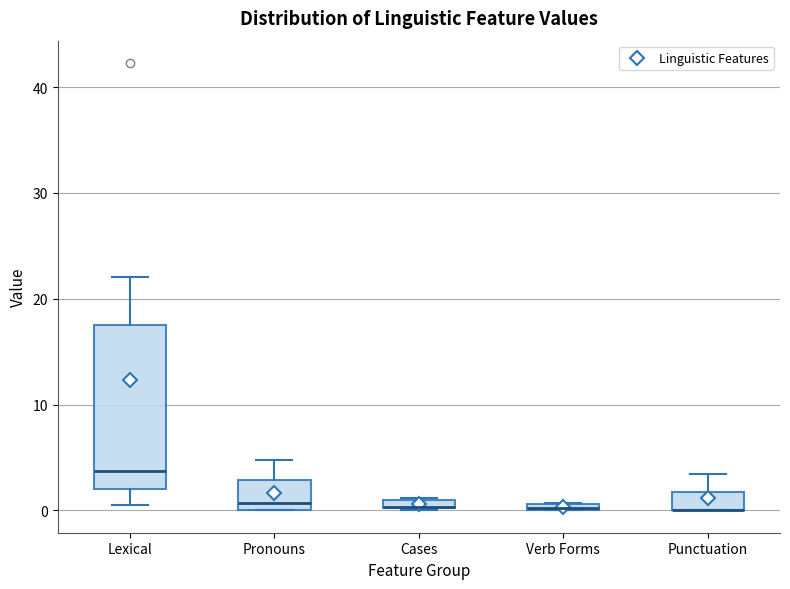

Where is the lower edge of the box for Cases on the y-axis? The values are not printed on the chart, so give them approximately, as read against the axis.

0